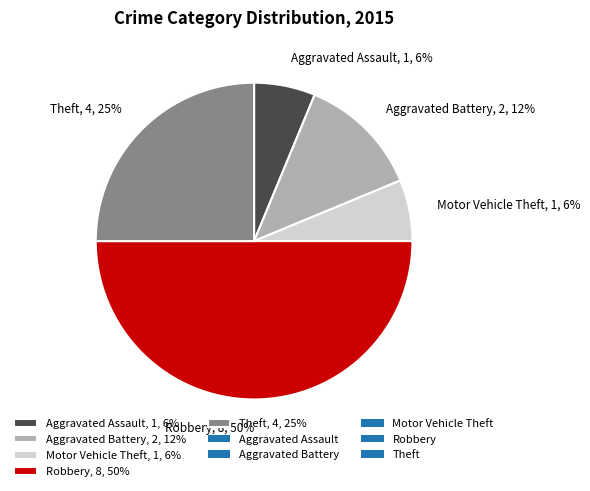

What is the largest slice in the pie chart?

Robbery